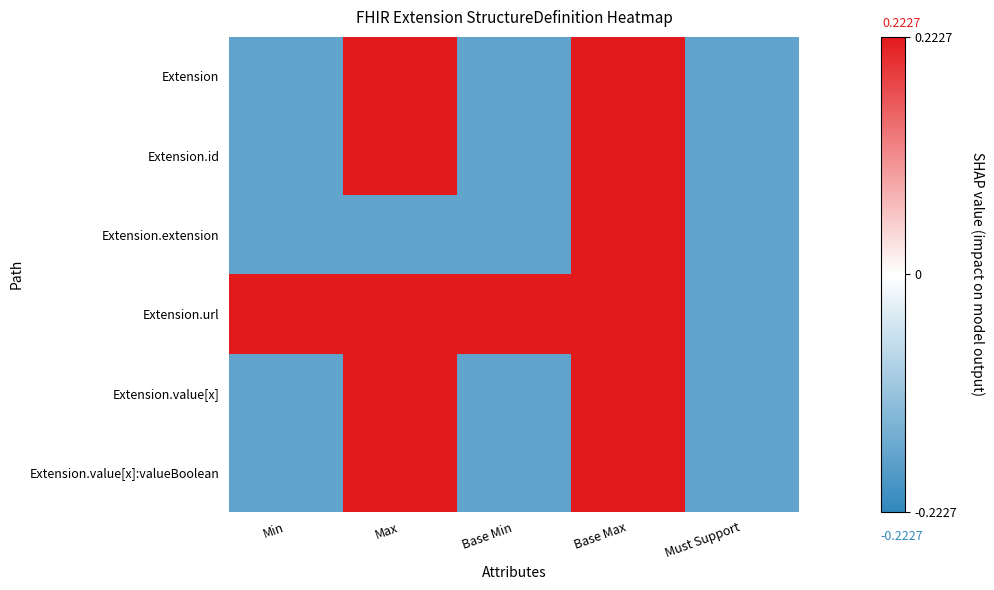

How many categories are shown in the chart?

5